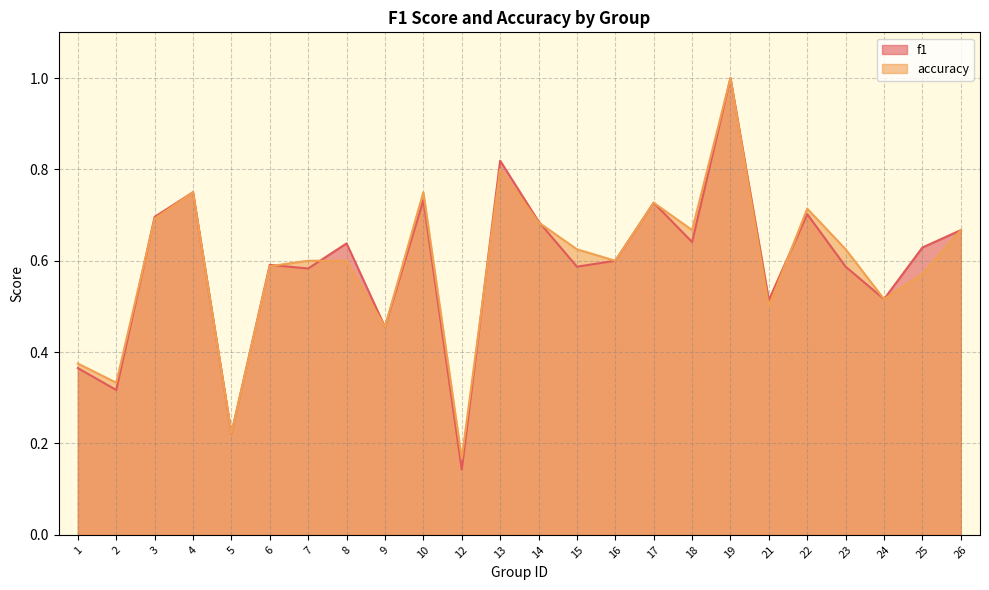

What is the sum of the accuracy values at 26 and 14?

1.4